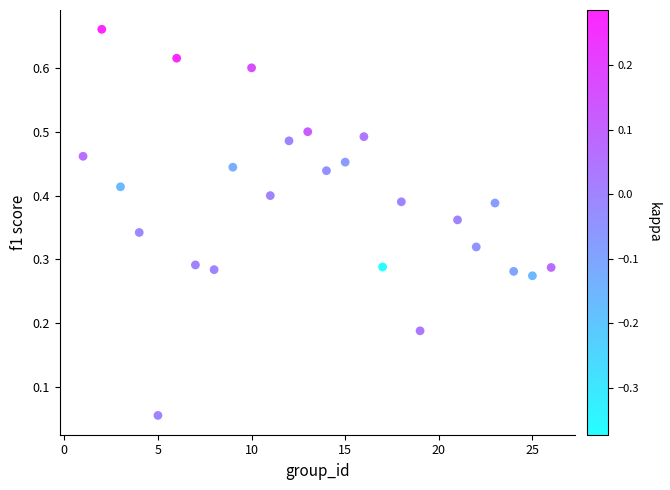

What is the range of X values (max minus min)?

25.0